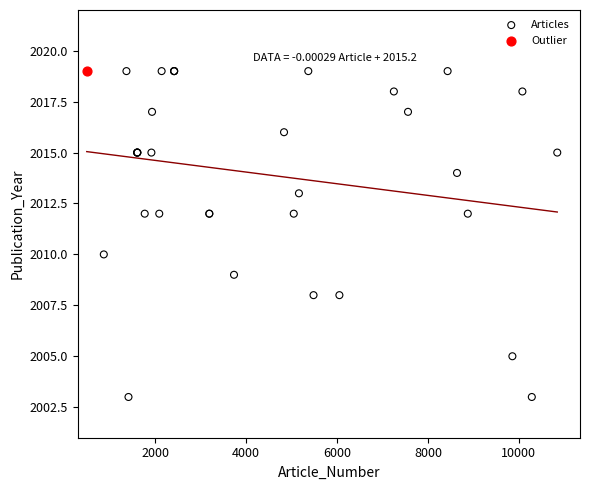

What are all the series names shown in the legend?

Articles, Outlier